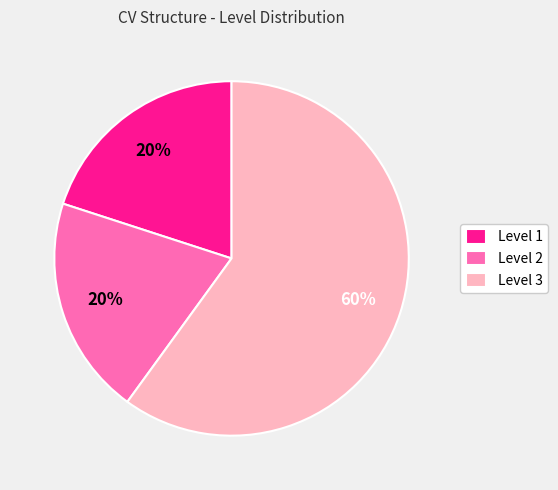

Is there a majority slice in this chart?

Yes